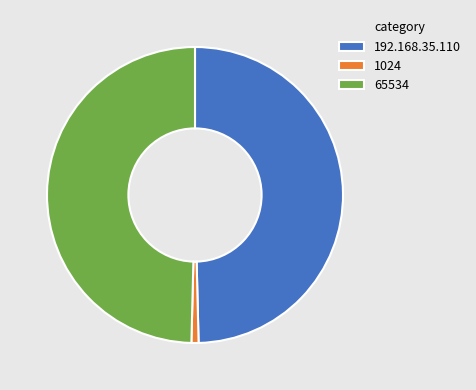

What is the smallest slice in the pie chart?

1024